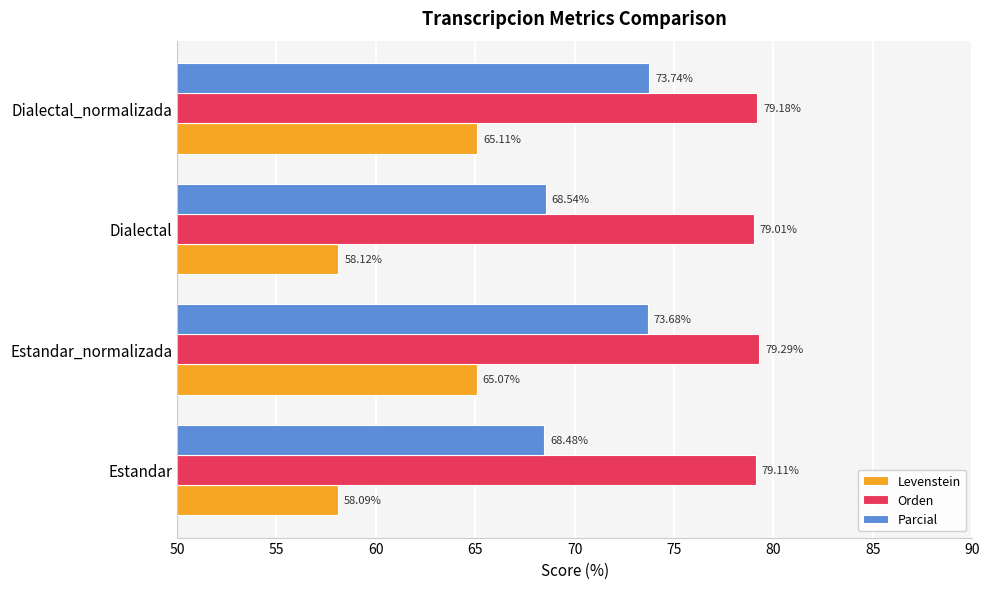

Between Estandar and Dialectal, which series saw the biggest shift?

Orden